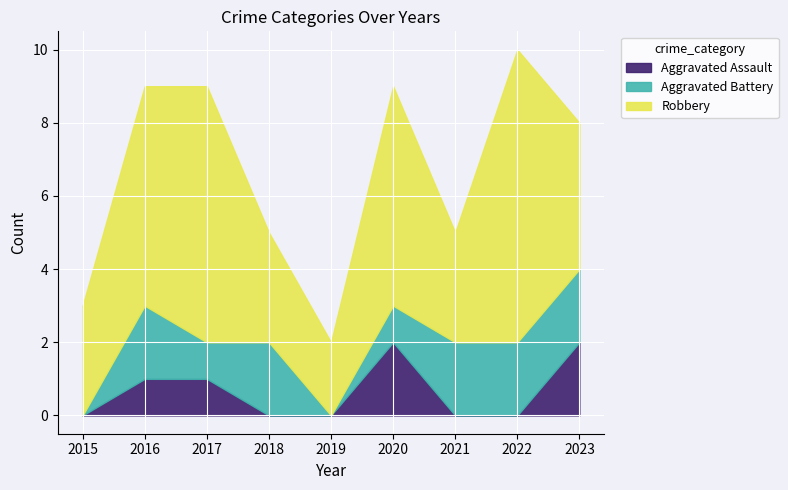

What are all the series names shown in the legend?

Aggravated Assault, Aggravated Battery, Robbery